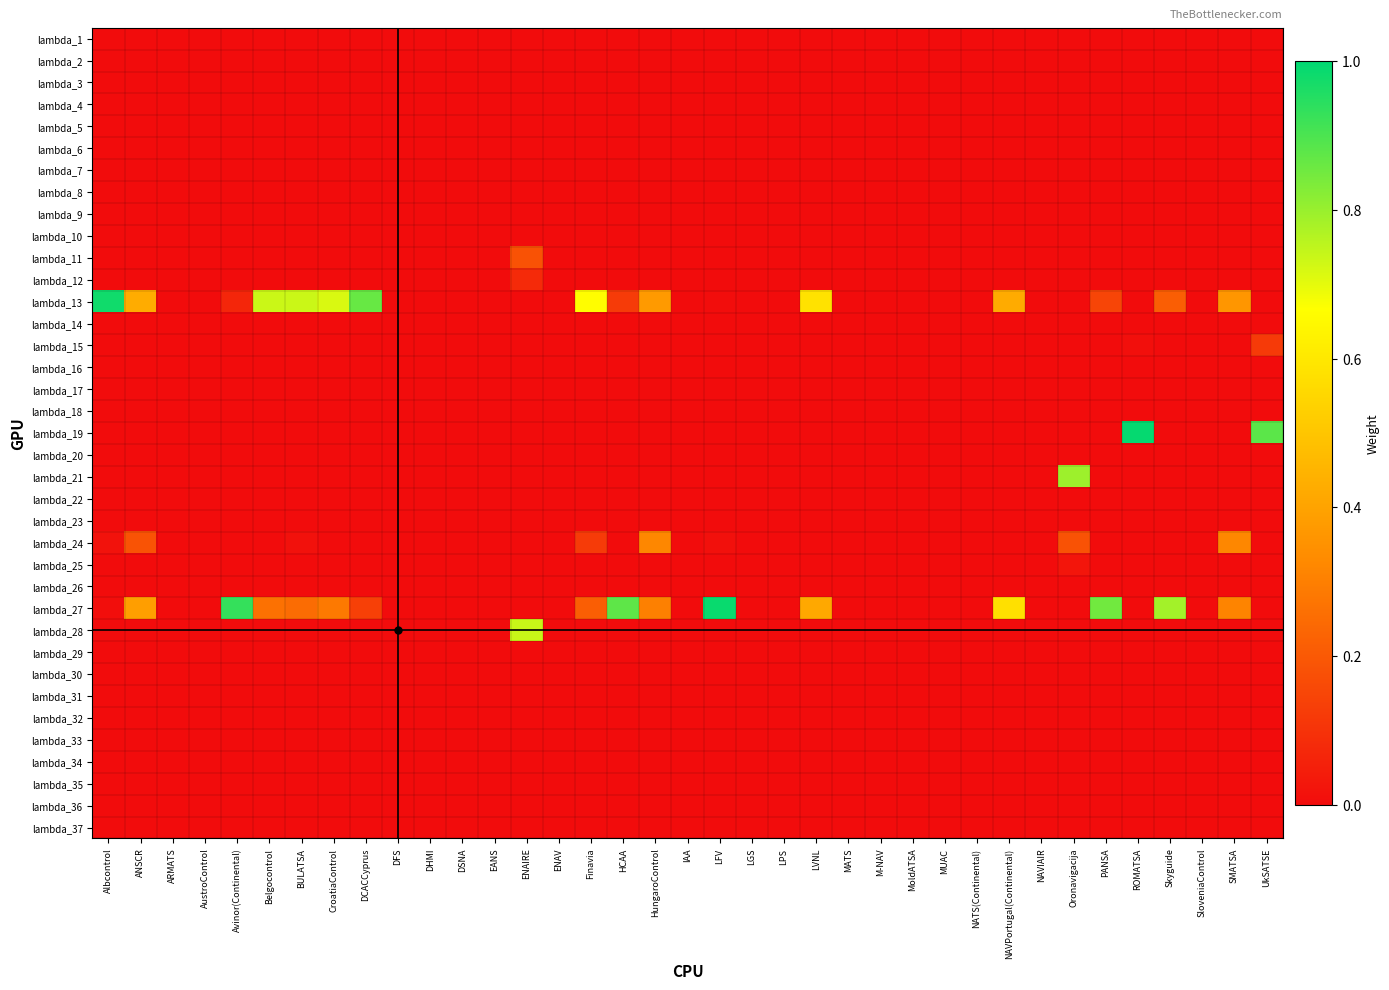

Rank the series by their maximum value, from highest to lowest.

lambda_19, lambda_27, lambda_13, lambda_21, lambda_28, lambda_24, lambda_11, lambda_15, lambda_12, lambda_25, lambda_1, lambda_2, lambda_3, lambda_4, lambda_5, lambda_6, lambda_7, lambda_8, lambda_9, lambda_10, lambda_14, lambda_16, lambda_17, lambda_18, lambda_20, lambda_22, lambda_23, lambda_26, lambda_29, lambda_30, lambda_31, lambda_32, lambda_33, lambda_34, lambda_35, lambda_36, lambda_37